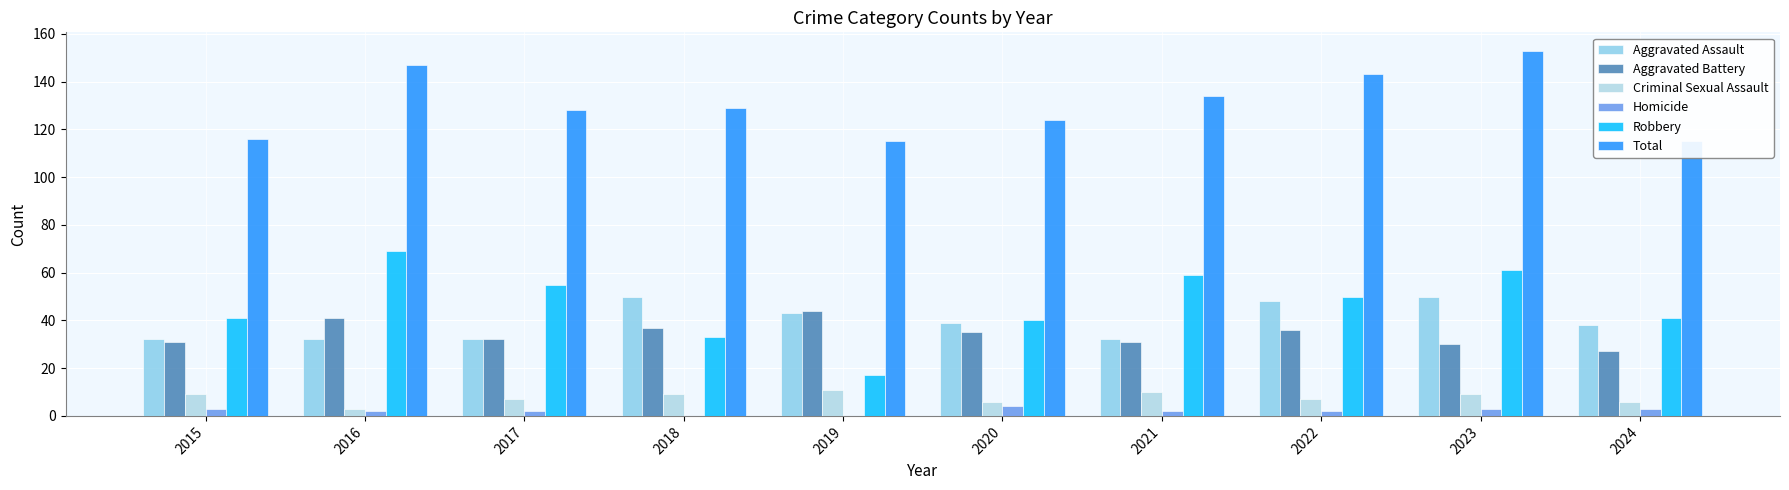

How many data points does each series have?

10